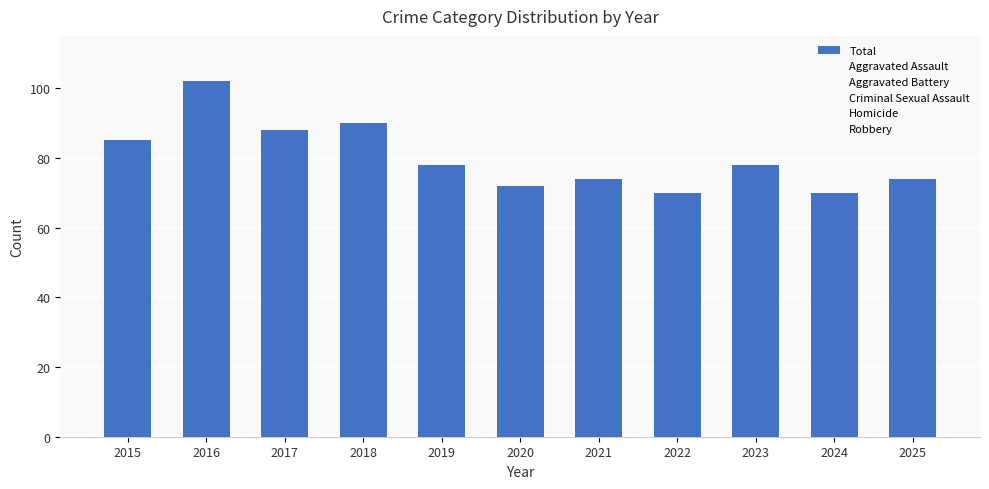

At which category is the sum across all series the highest?

2016